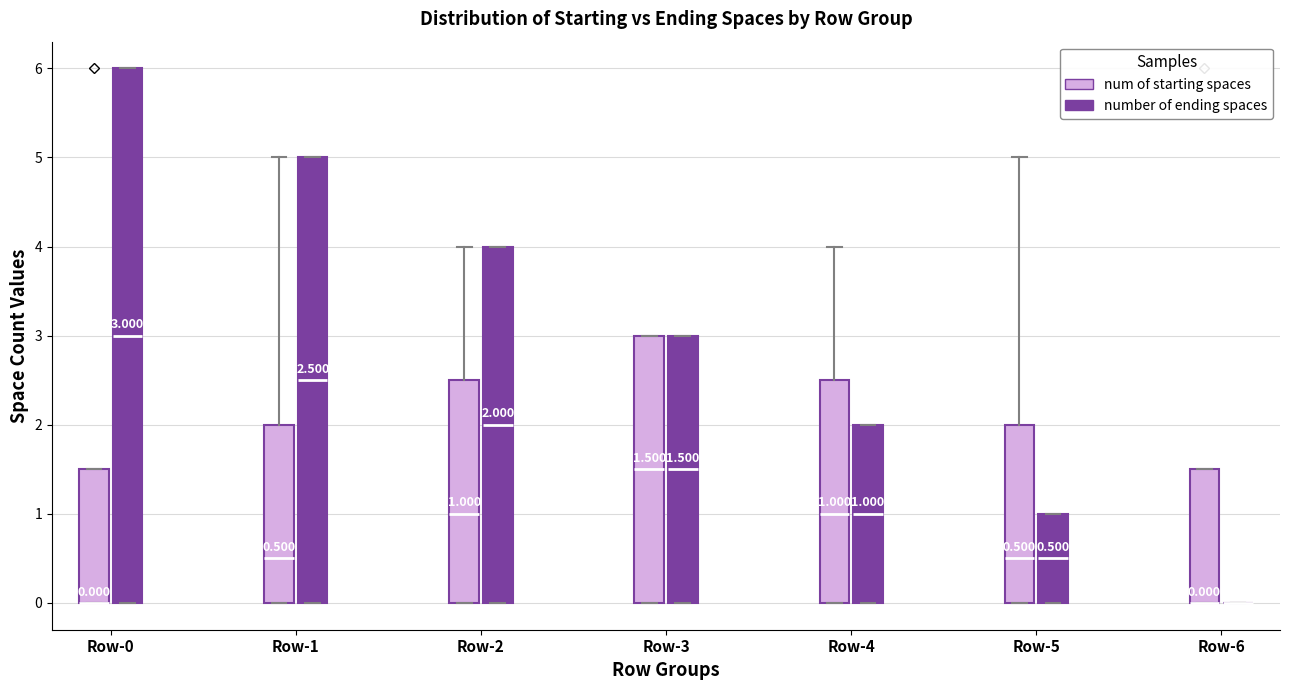

Which box is the tallest, from its lower edge to its upper edge?

Row-0 (number of ending spaces)